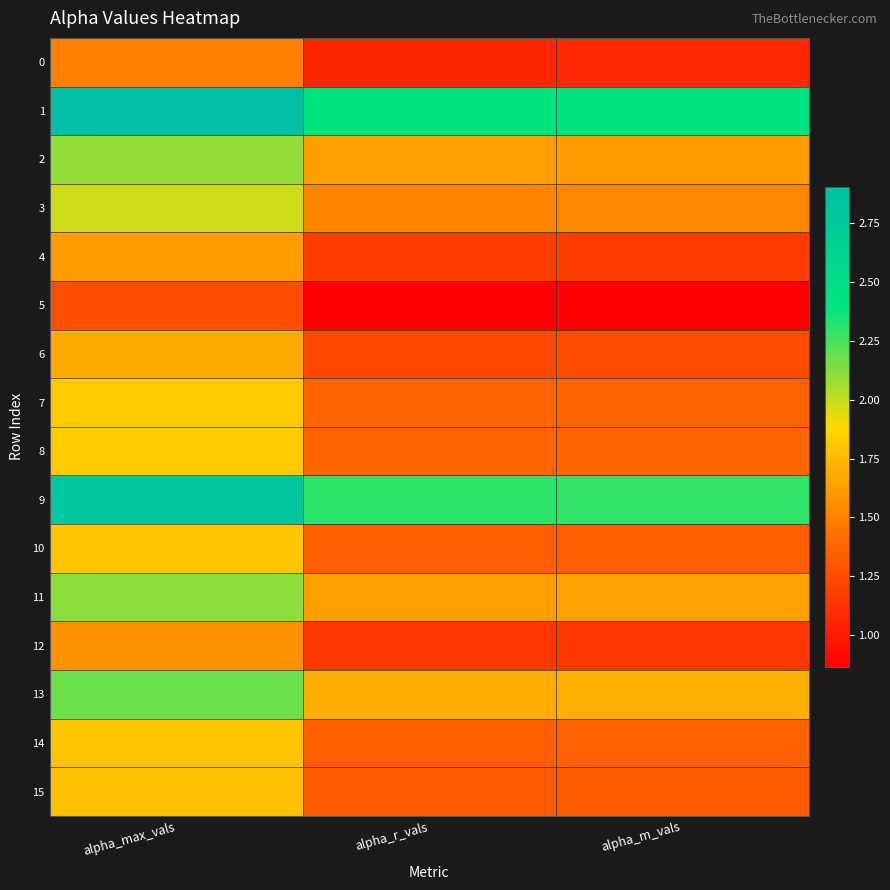

What is the total value across all series at alpha_max_vals?

30.7